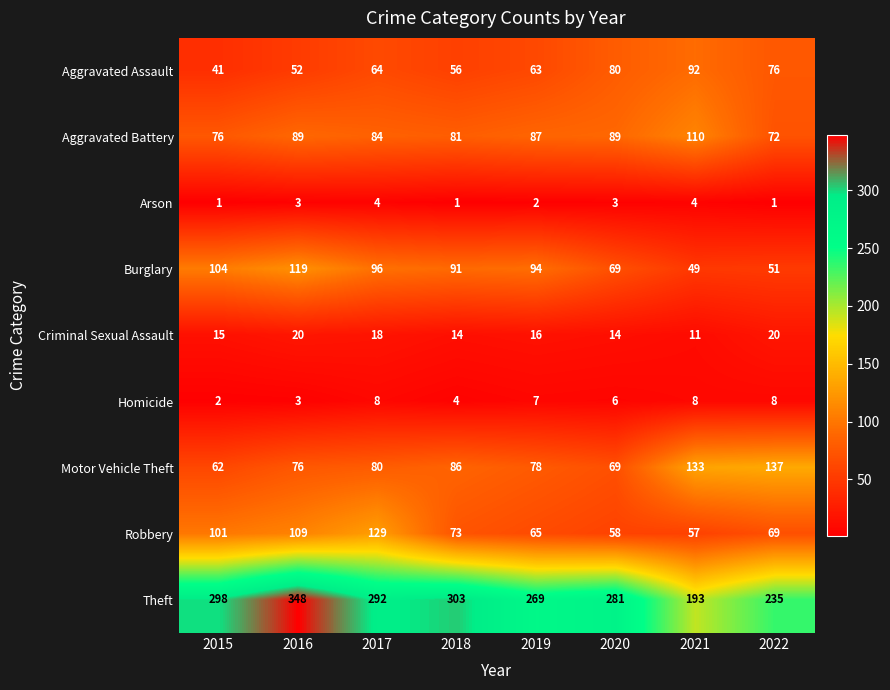

What is the difference between the highest and lowest values at 2018?

302